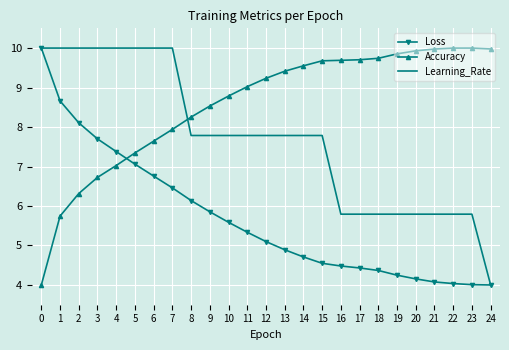

What is the sum of all Loss values?

142.1